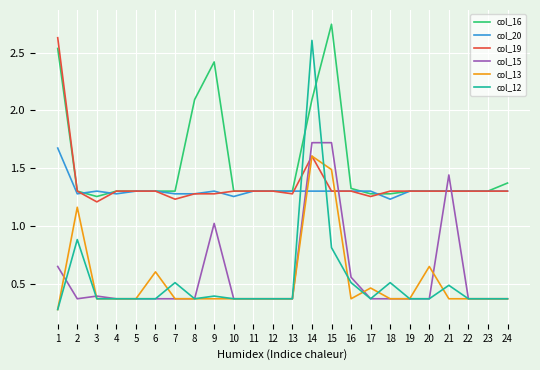

At which category does the chart reach its peak across all series?

15